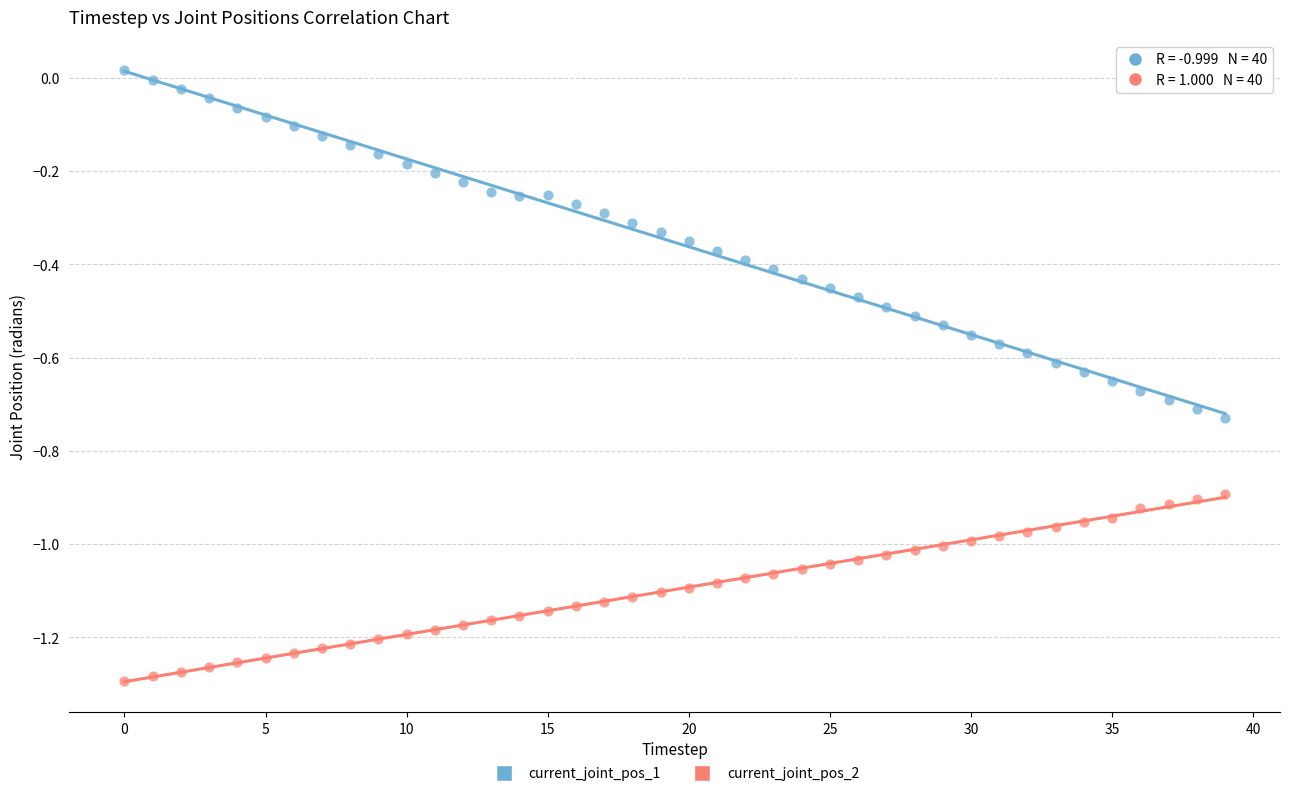

Which series reaches the minimum Y coordinate?

current_joint_pos_2